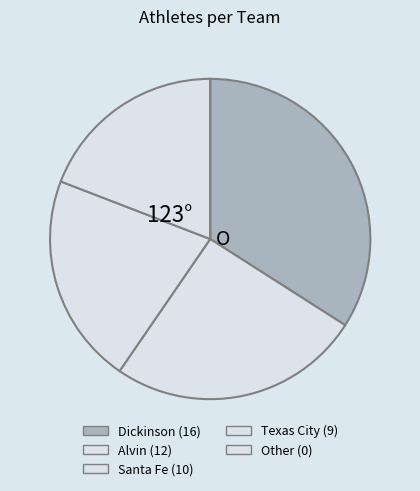

Does Dickinson account for over 50% of the chart?

No